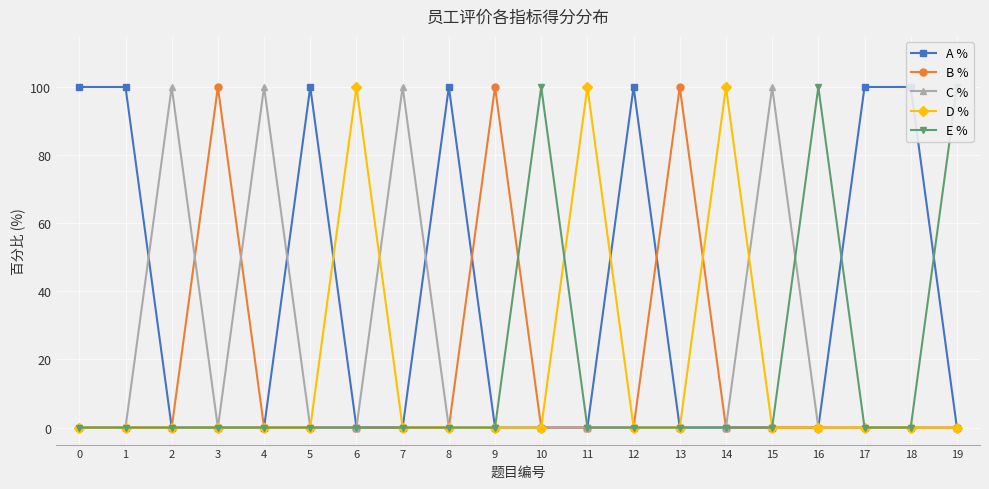

Reading left to right, list all the values displayed in this chart.

A %: 0=100	1=100	2=0	3=0	4=0	5=100	6=0	7=0	8=100	9=0	10=0	11=0	12=100	13=0	14=0	15=0	16=0	17=100	18=100	19=0
B %: 0=0	1=0	2=0	3=100	4=0	5=0	6=0	7=0	8=0	9=100	10=0	11=0	12=0	13=100	14=0	15=0	16=0	17=0	18=0	19=0
C %: 0=0	1=0	2=100	3=0	4=100	5=0	6=0	7=100	8=0	9=0	10=0	11=0	12=0	13=0	14=0	15=100	16=0	17=0	18=0	19=0
D %: 0=0	1=0	2=0	3=0	4=0	5=0	6=100	7=0	8=0	9=0	10=0	11=100	12=0	13=0	14=100	15=0	16=0	17=0	18=0	19=0
E %: 0=0	1=0	2=0	3=0	4=0	5=0	6=0	7=0	8=0	9=0	10=100	11=0	12=0	13=0	14=0	15=0	16=100	17=0	18=0	19=100